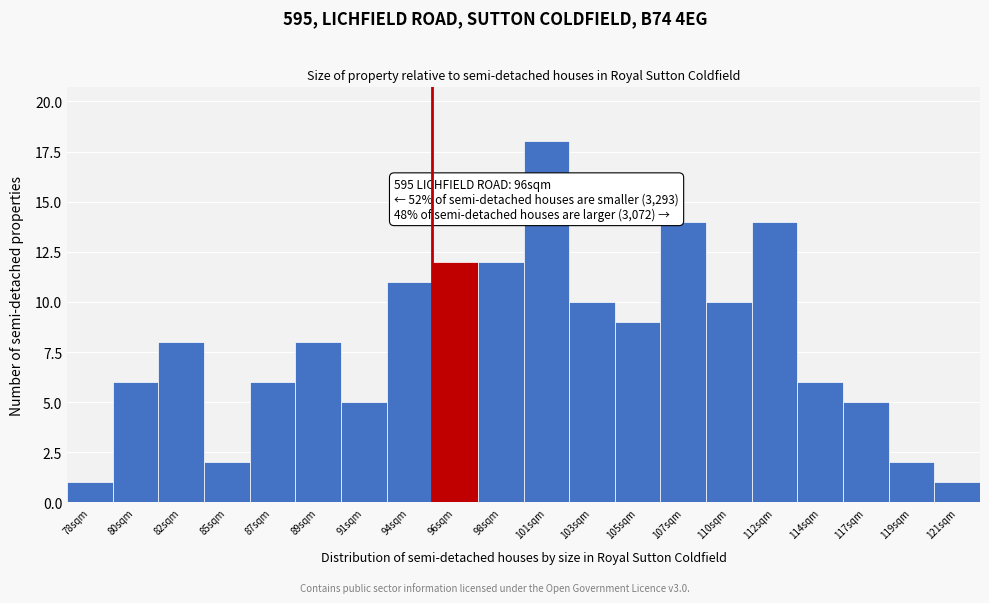

Reading right to left, transcribe all the data shown in this chart.

121sqm=1	119sqm=2	117sqm=5	114sqm=6	112sqm=14	110sqm=10	107sqm=14	105sqm=9	103sqm=10	101sqm=18	98sqm=12	96sqm=12	94sqm=11	91sqm=5	89sqm=8	87sqm=6	85sqm=2	82sqm=8	80sqm=6	78sqm=1